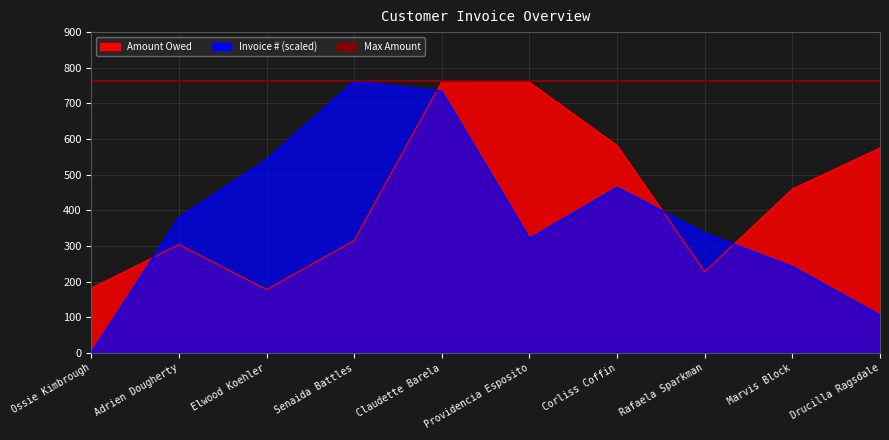

At which label does Amount Owed reach its peak?

Claudette Barela